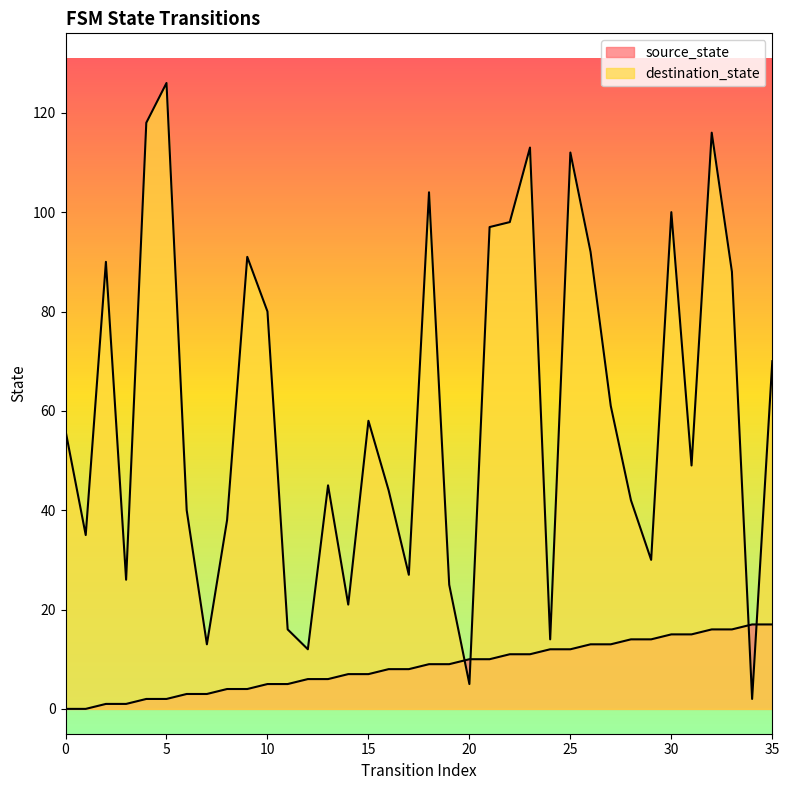

Between which two adjacent categories do destination_state and source_state first intersect?

19 and 20